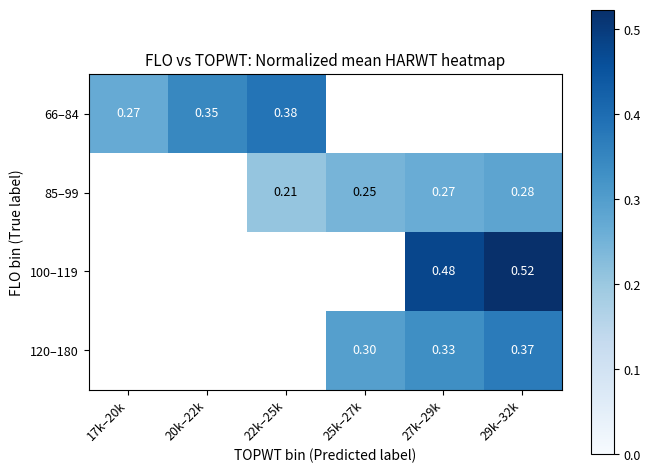

What is the smallest value displayed?

0.2